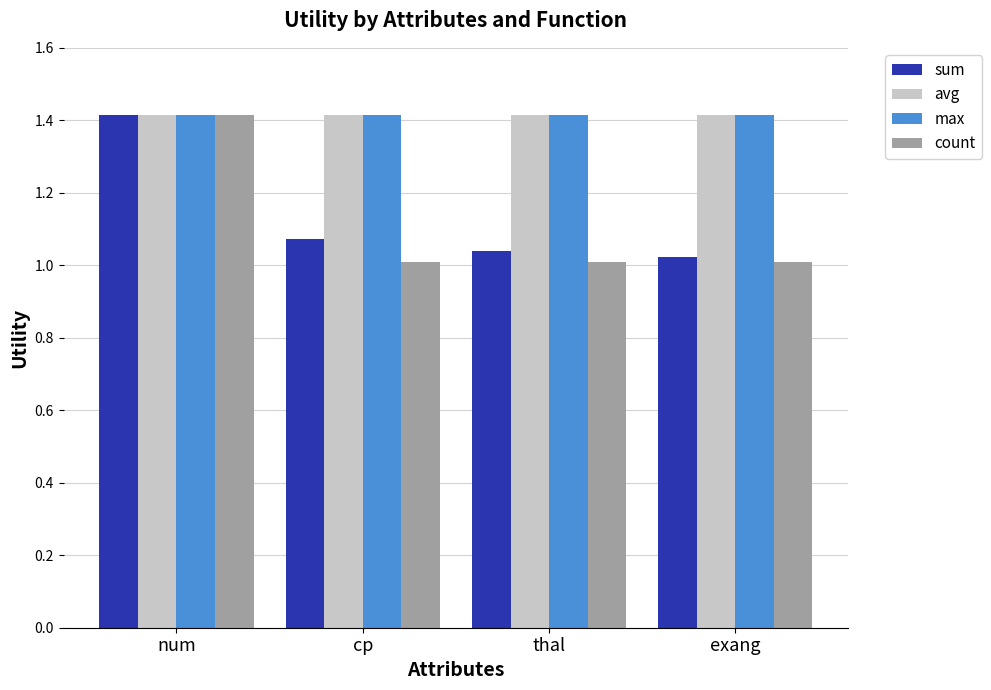

What is the greatest value displayed?

1.4